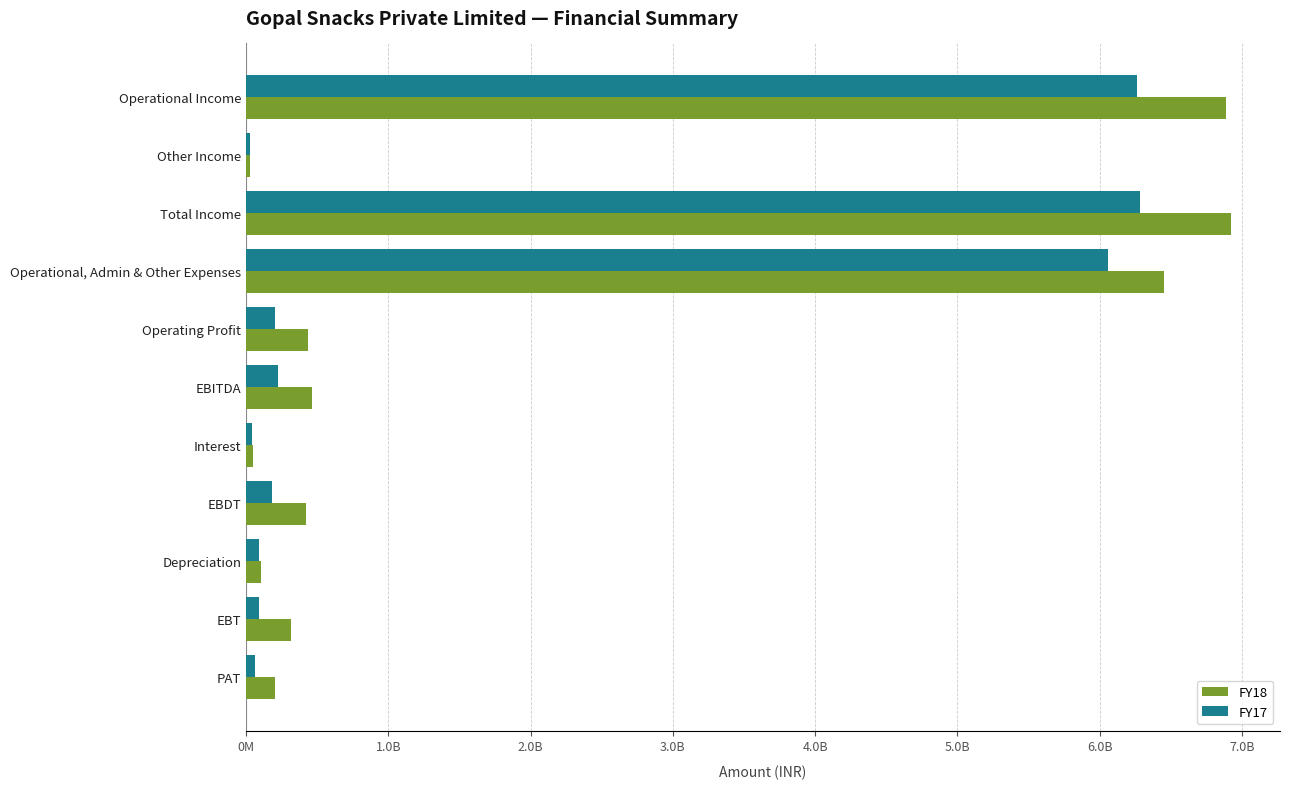

List the labels in order of FY17 value, smallest first.

Other Income, Interest, PAT, Depreciation, EBT, EBDT, Operating Profit, EBITDA, Operational, Admin & Other Expenses, Operational Income, Total Income